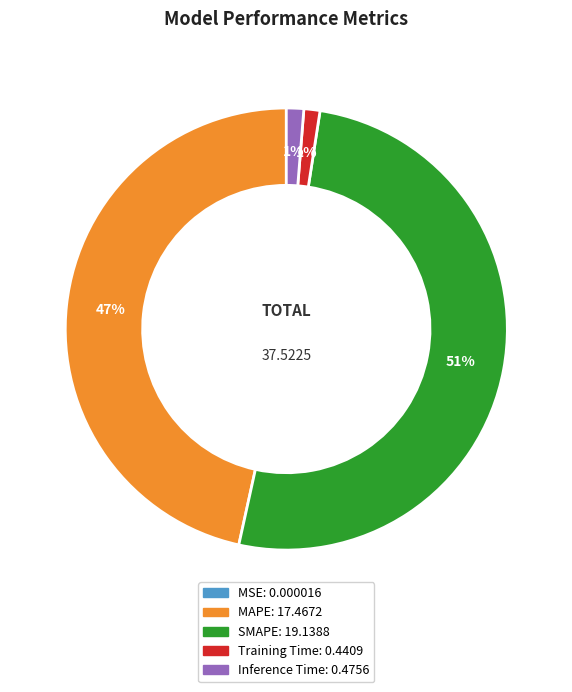

Combined, do SMAPE: 19.1388 and MAPE: 17.4672 account for over 50%?

Yes